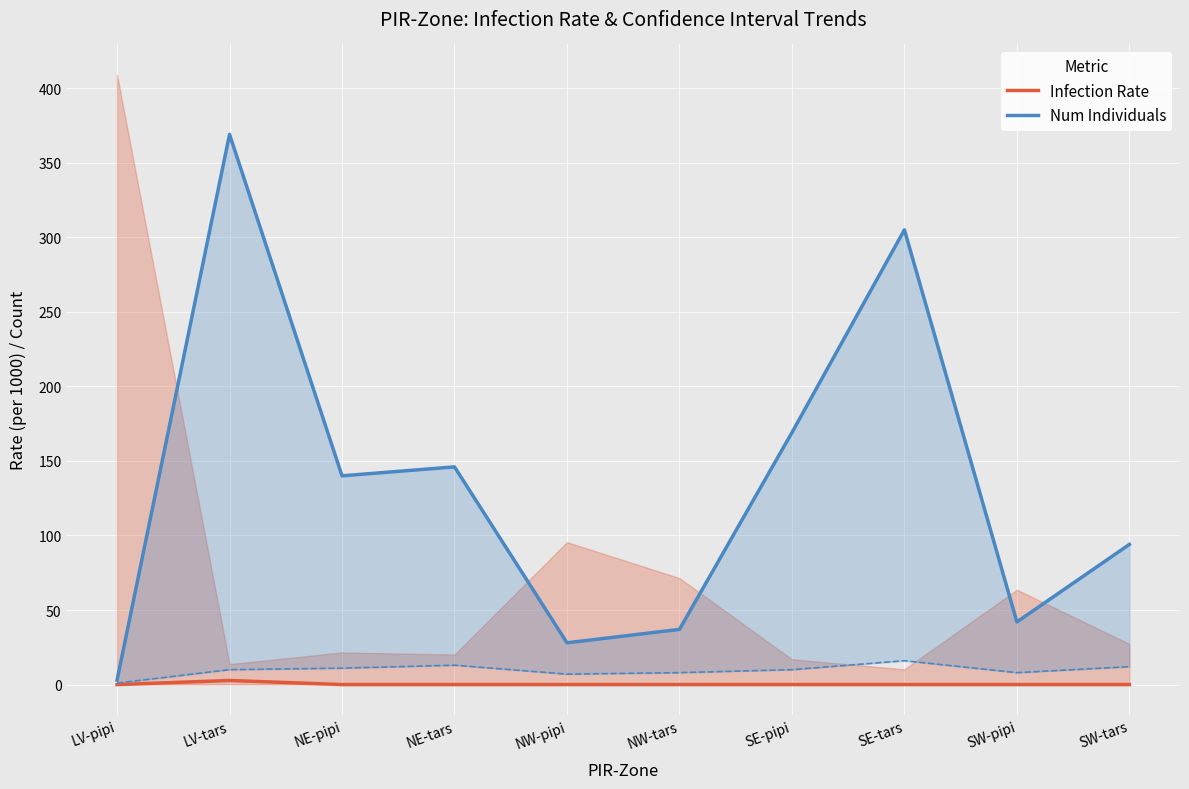

Reading left to right, what are all the values shown in this chart?

Infection Rate: 0.0	2.7	0.0	0.0	0.0	0.0	0.0	0.0	0.0	0.0
Num Individuals: 3.0	369.0	140.0	146.0	28.0	37.0	169.0	305.0	42.0	94.0